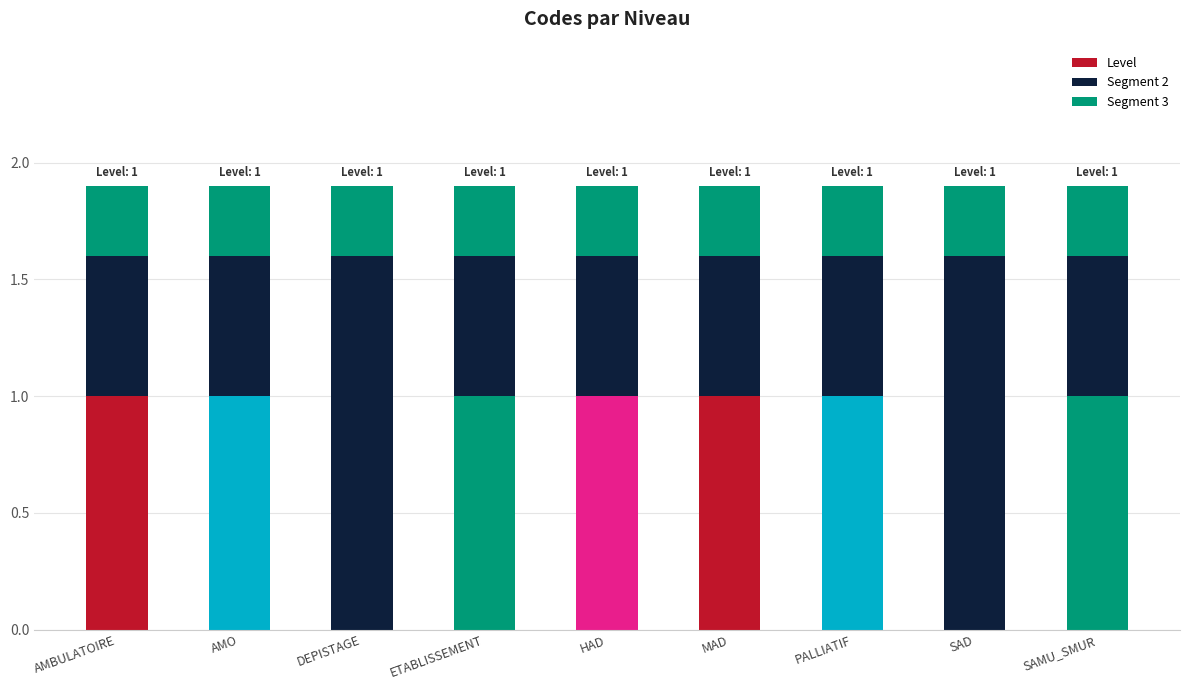

What is the total value across all series at MAD?

1.9